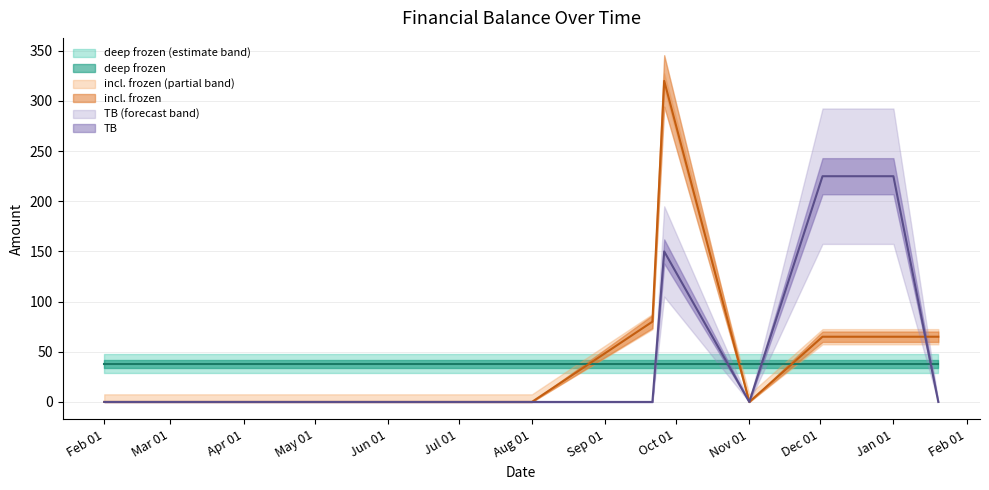

Which series changed the most between May 01 and Nov 01?

including_frozen